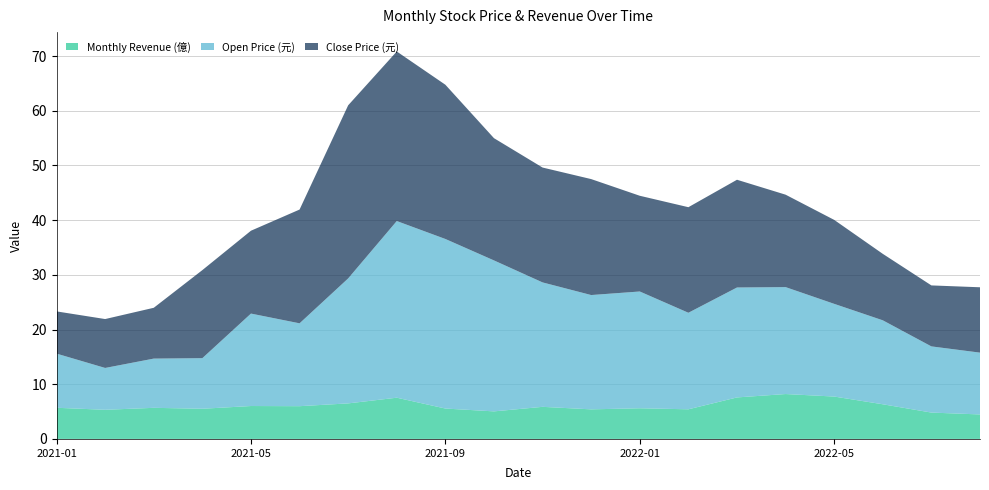

What is the total value across all series at 2021-01?

23.3